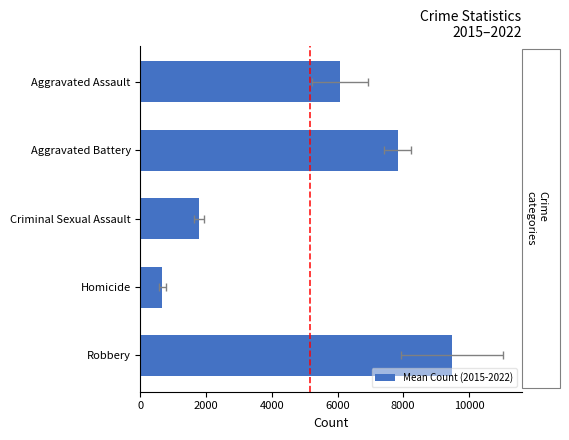

What is the sum of all values?

25844.4